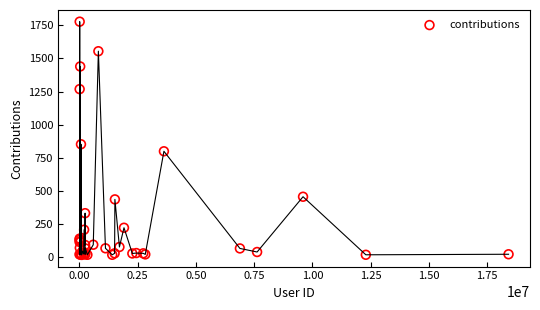

What Y value in the scatter plot is closest to 897?

852